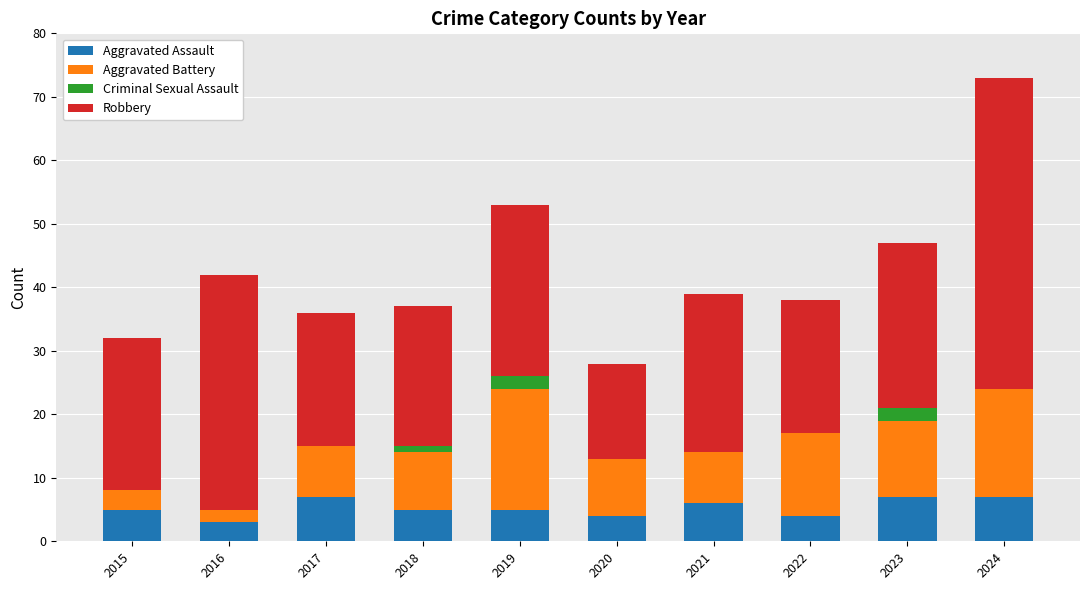

At which category is the sum across all series the highest?

2024